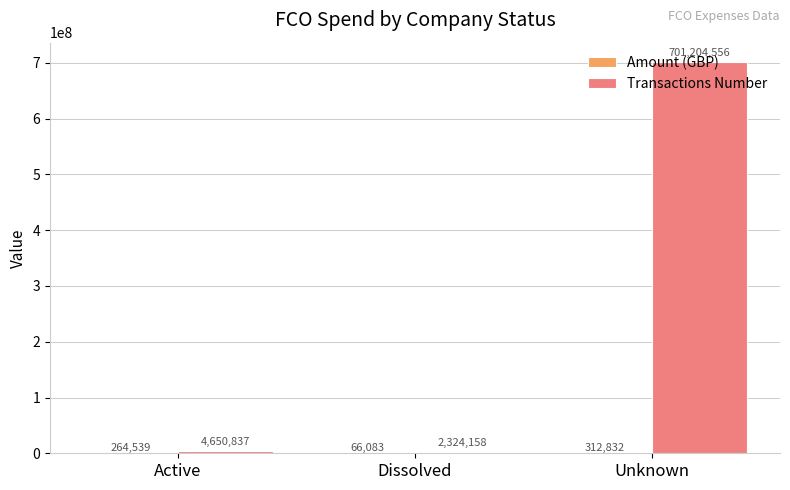

What is the sum of all Transactions Number values?

708179551.0